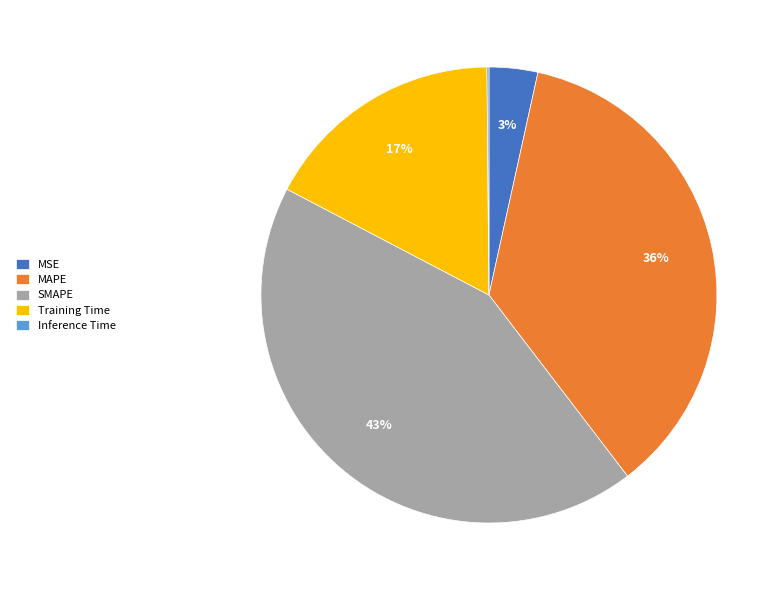

To the nearest percent, what portion does MAPE represent?

36%